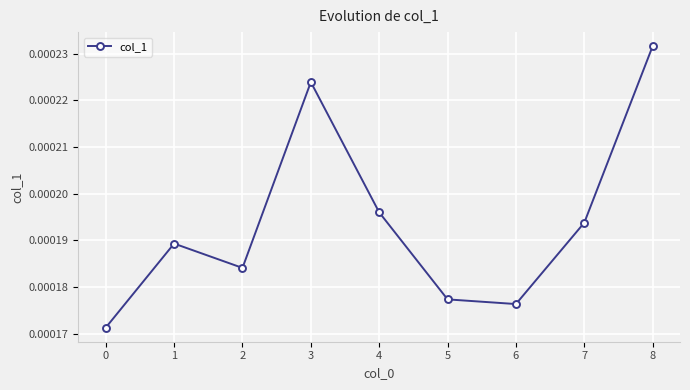

Count the number of data series in this chart.

1